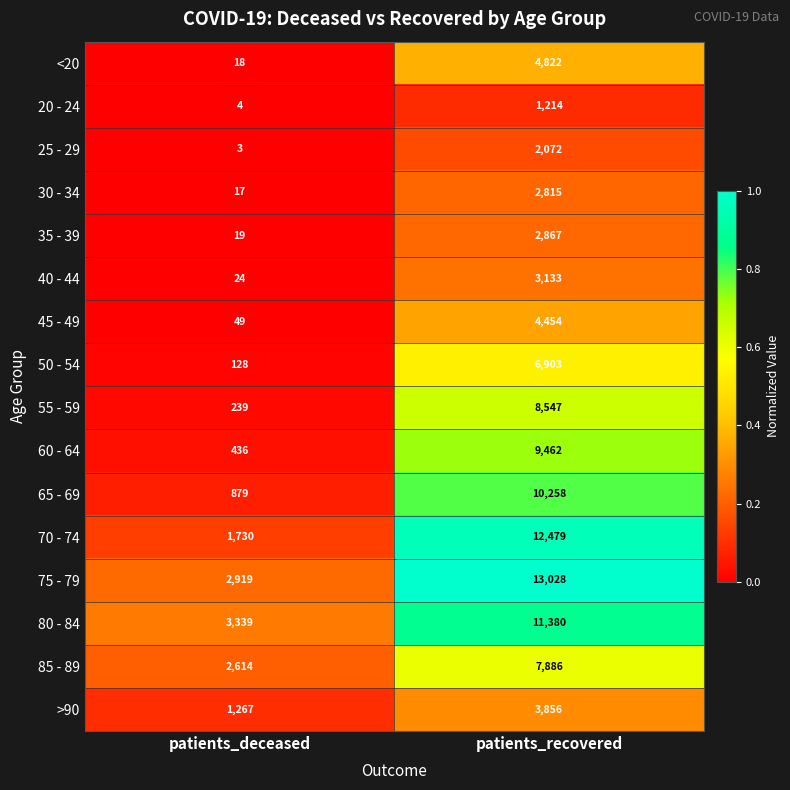

At patients_recovered, list the series in order from largest to smallest.

75 - 79, 70 - 74, 80 - 84, 65 - 69, 60 - 64, 55 - 59, 85 - 89, 50 - 54, <20, 45 - 49, >90, 40 - 44, 35 - 39, 30 - 34, 25 - 29, 20 - 24